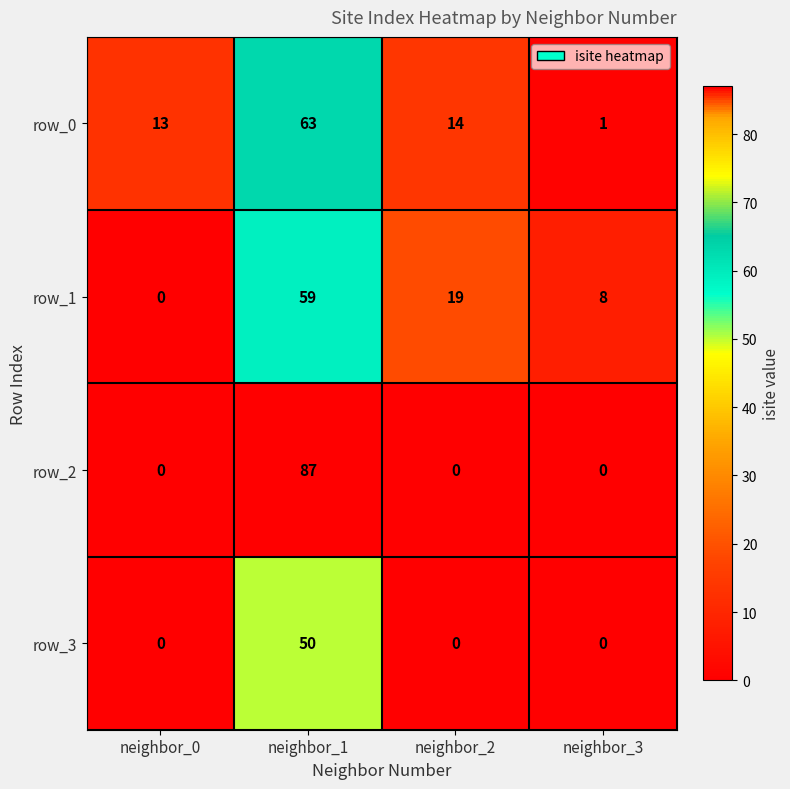

How many series are shown in this chart?

4